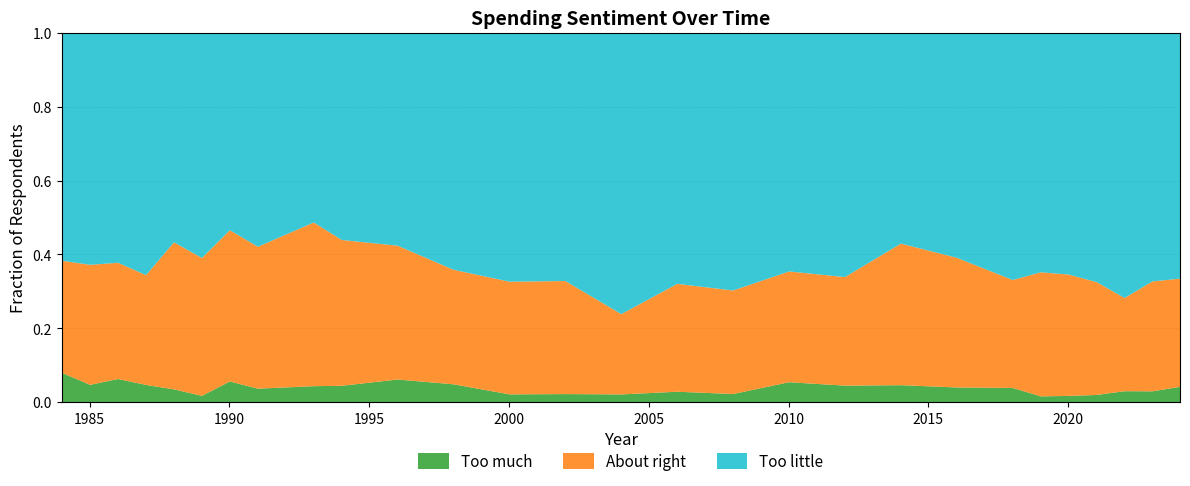

At 1991, list the series in order from largest to smallest.

Too little, About right, Too much